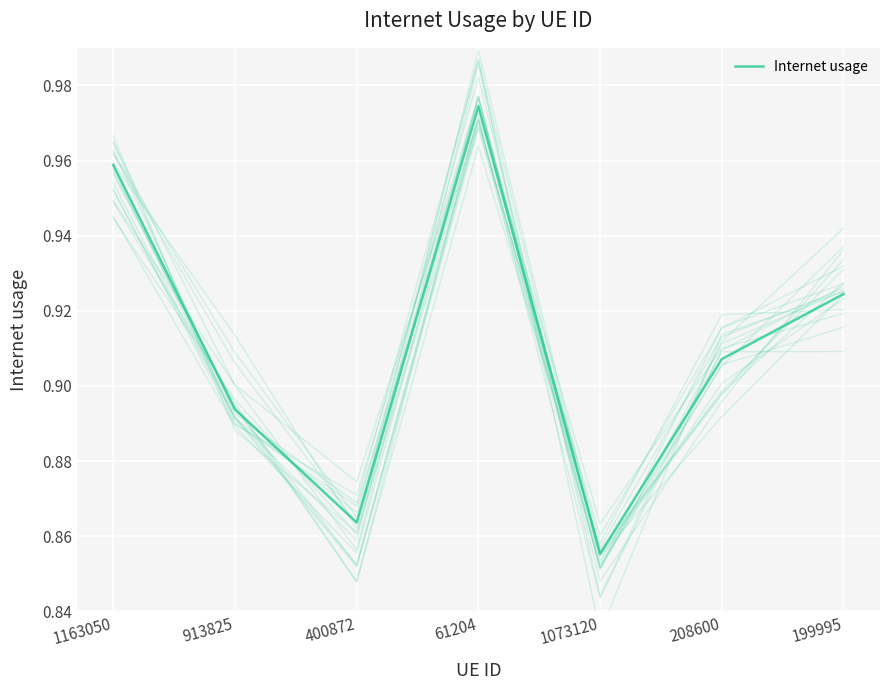

Rank the categories by value from highest to lowest.

61204, 1163050, 199995, 208600, 913825, 400872, 1073120